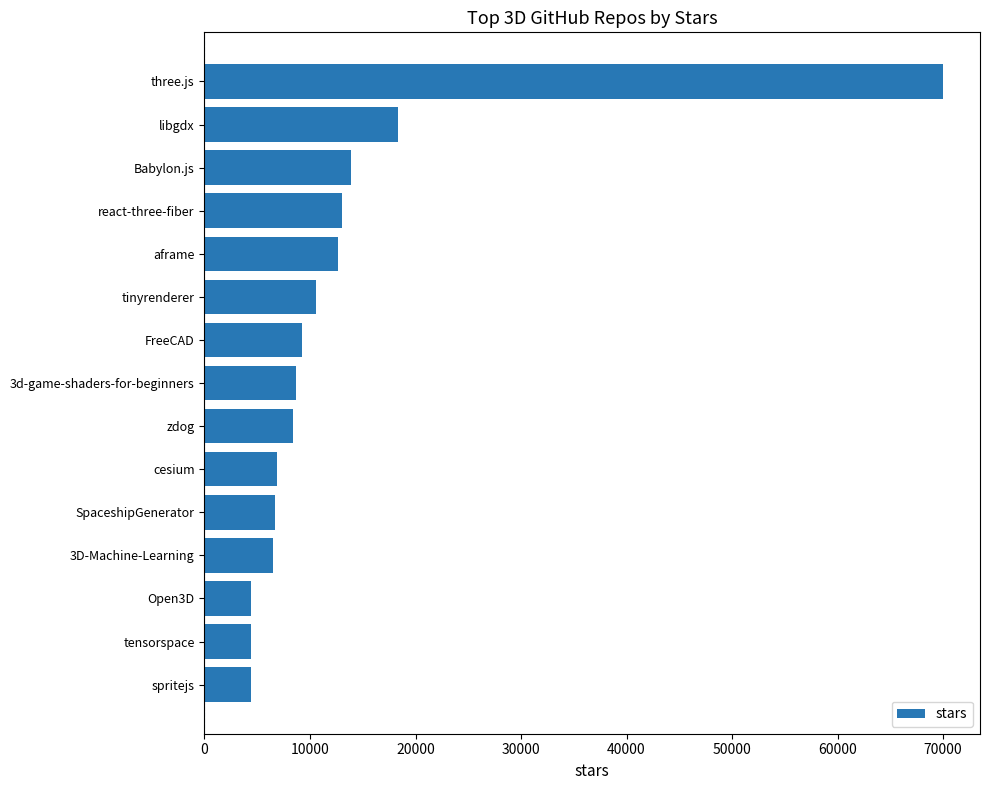

What is the average value?

13207